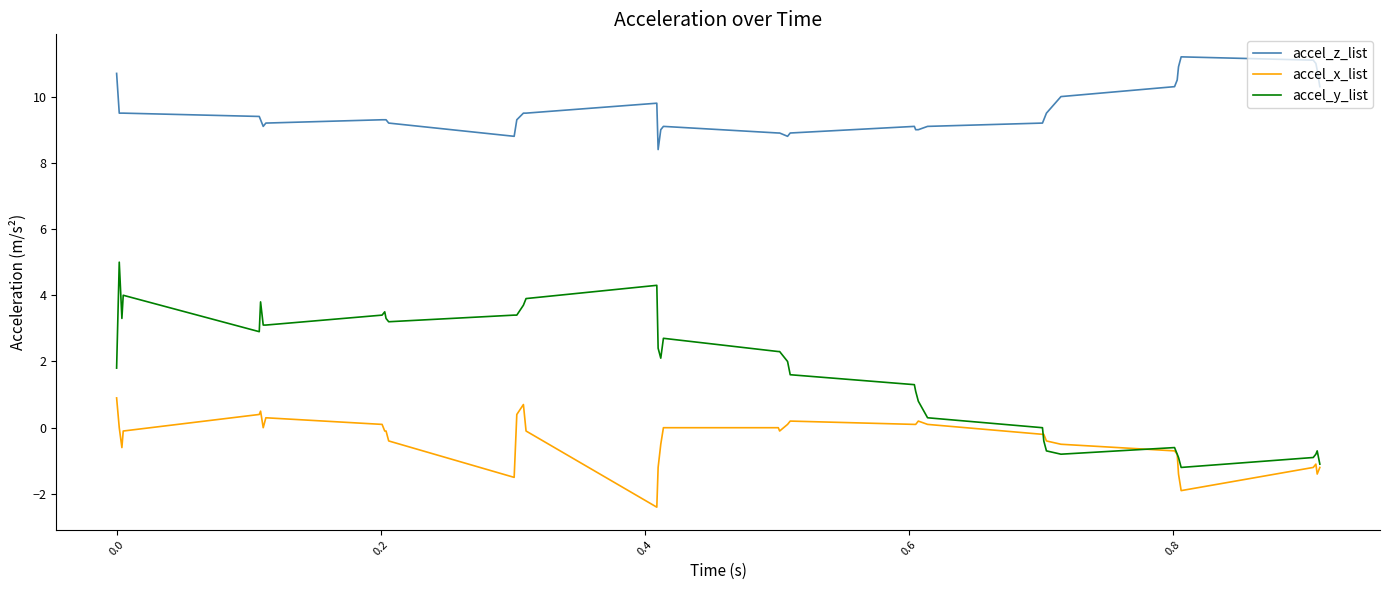

True or false: accel_z_list and accel_x_list intersect in this chart.

False